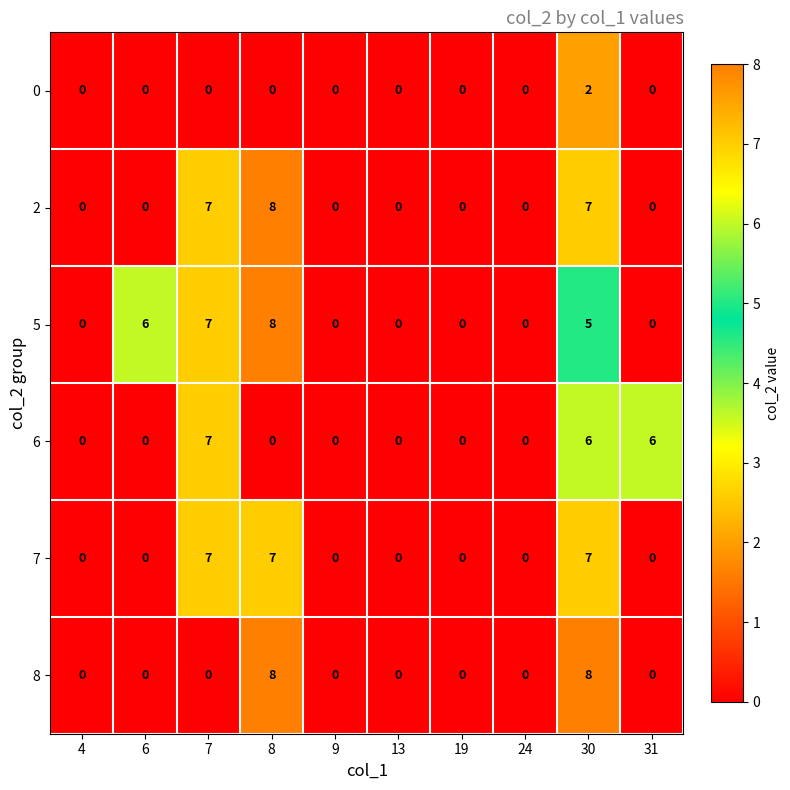

What is the maximum value for 8?

8